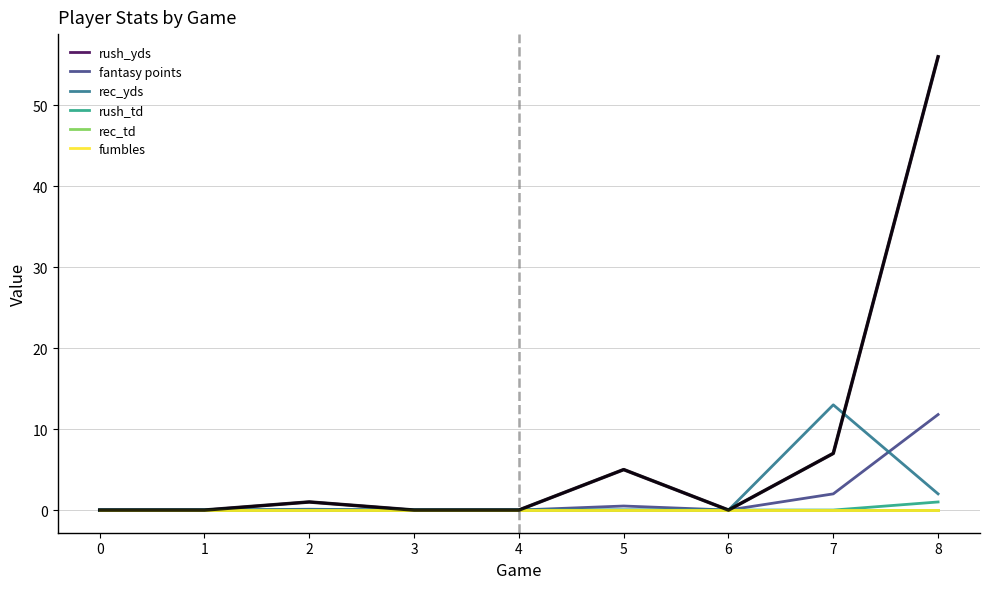

Which series has the largest total across all categories?

rush_yds